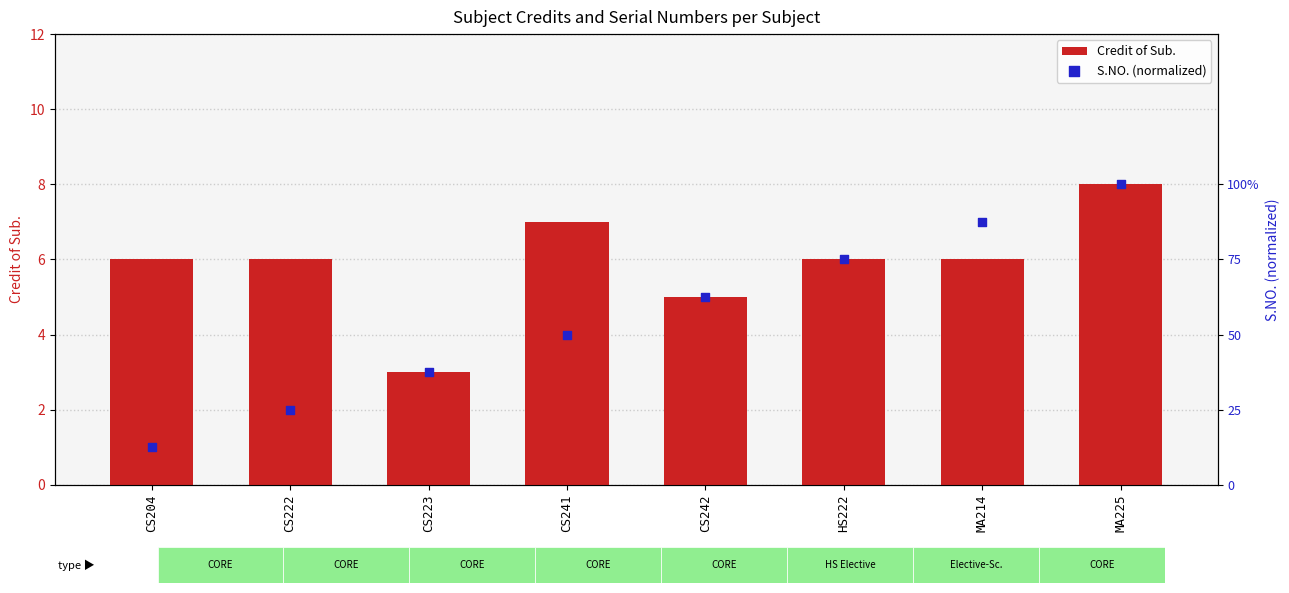

What is the total value across all series at HS222?

6.8